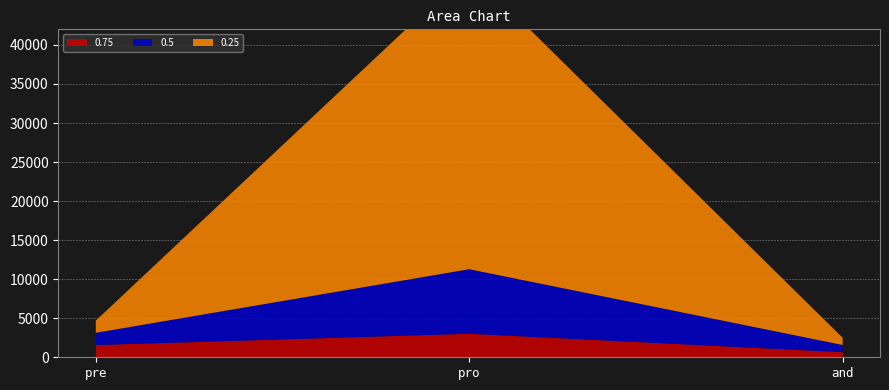

Reading left to right, extract all data points from this chart.

0.75: pre=1566	pro=3015	and=655
0.5: pre=1566	pro=8264	and=918
0.25: pre=1566	pro=38349	and=920